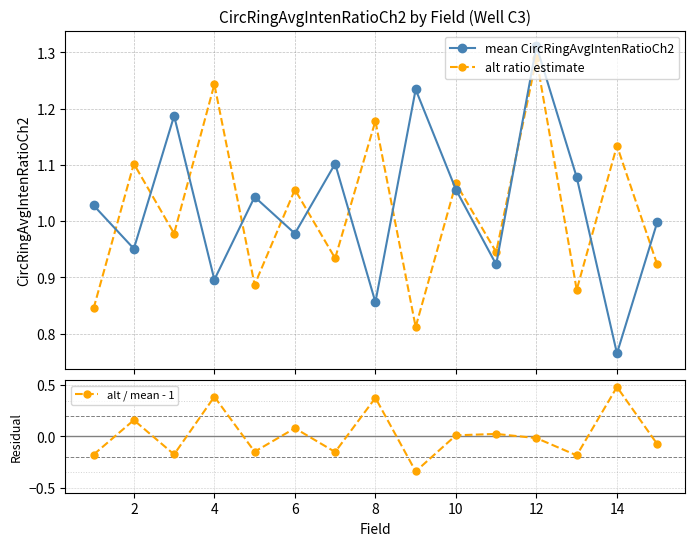

Which series has the widest spread of values?

alt / mean - 1